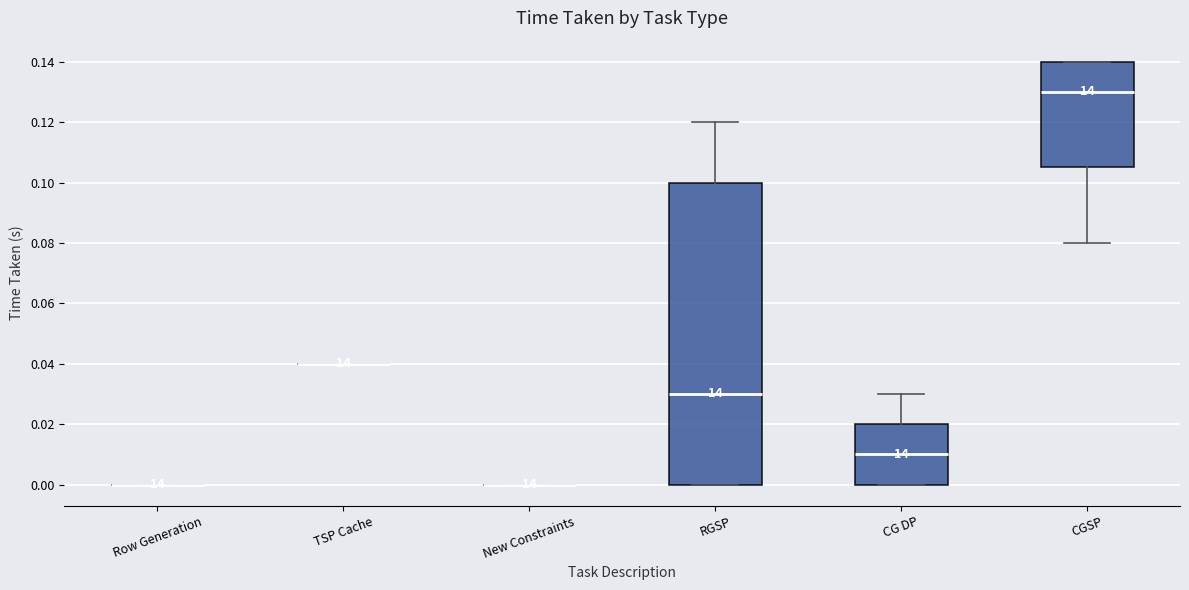

Where does the lower whisker of the box for CGSP end on the y-axis? The values are not printed on the chart, so give them approximately, as read against the axis.

0.080